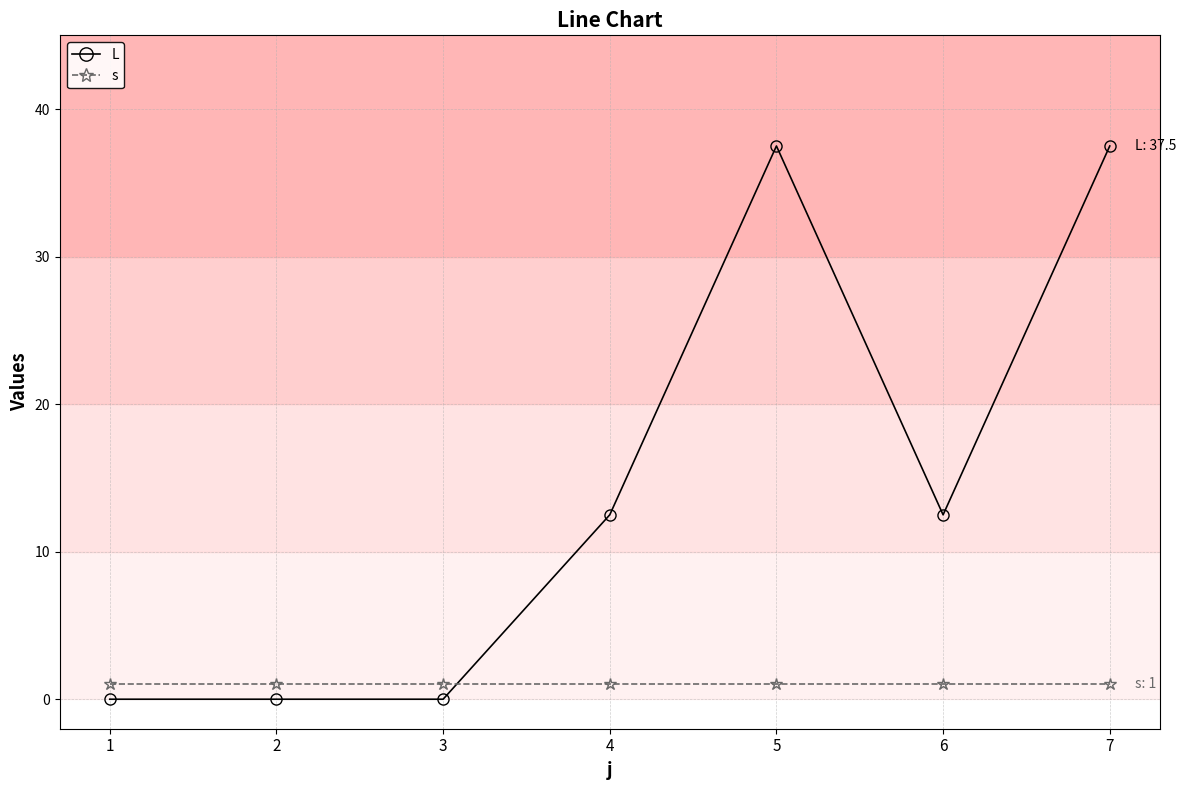

What is the maximum value for s?

1.0